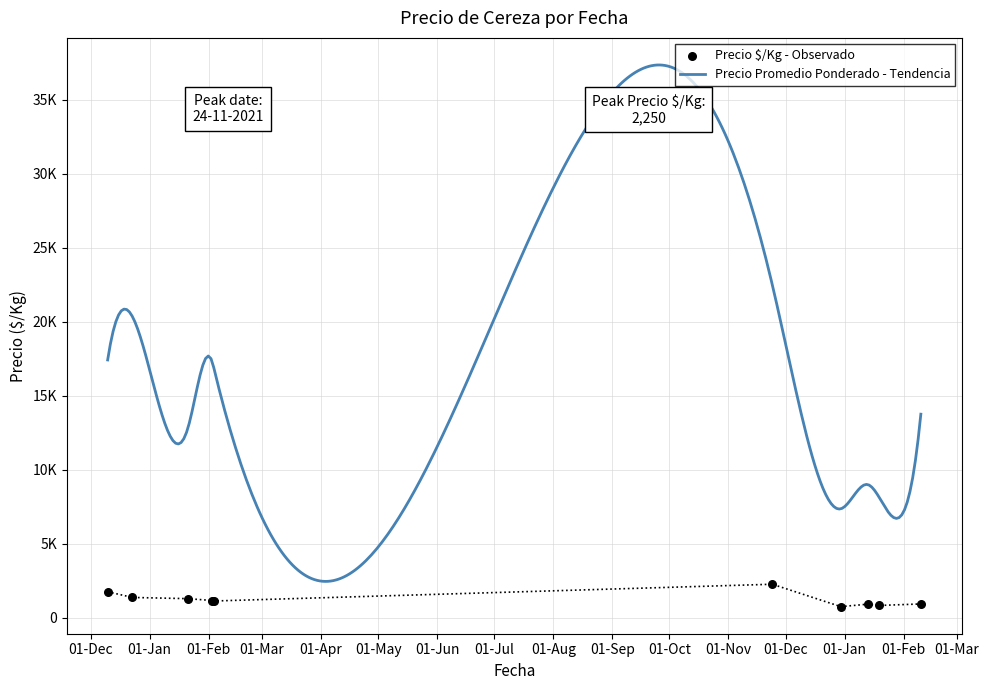

Which series has the largest total across all categories?

Precio promedio ponderado